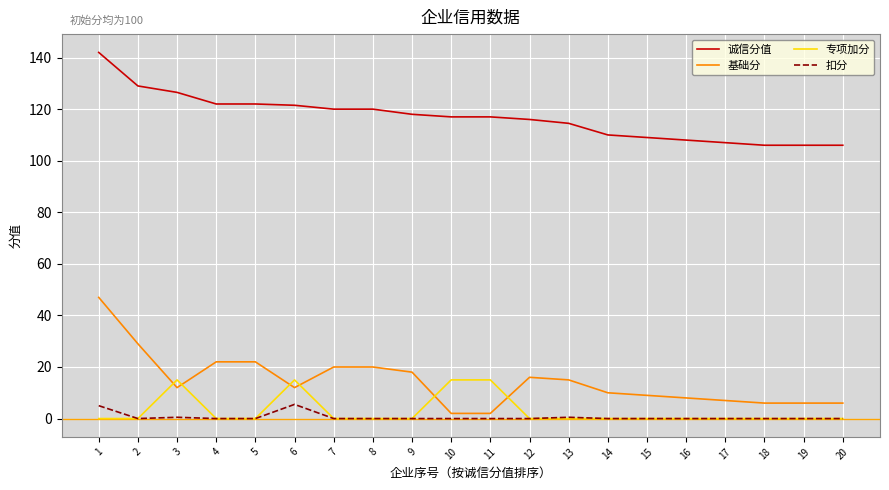

Which series has the largest range (max minus min)?

基础分